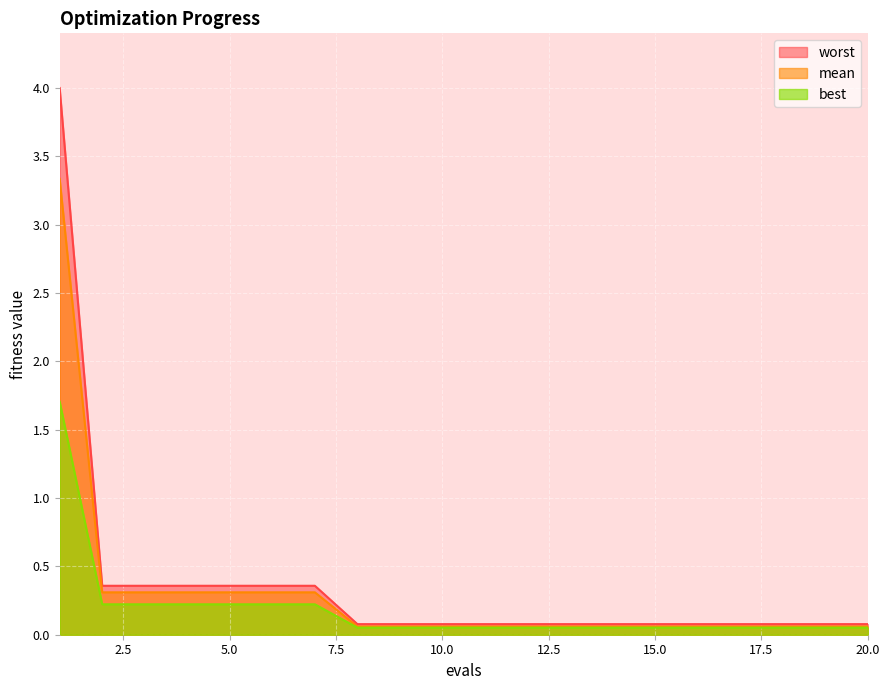

Which series changed the most between 3 and 18?

worst